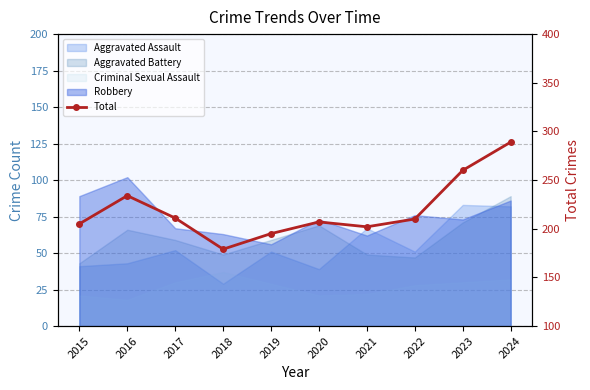

Rank the categories by value from lowest to highest.

2018, 2019, 2021, 2015, 2020, 2022, 2017, 2016, 2023, 2024